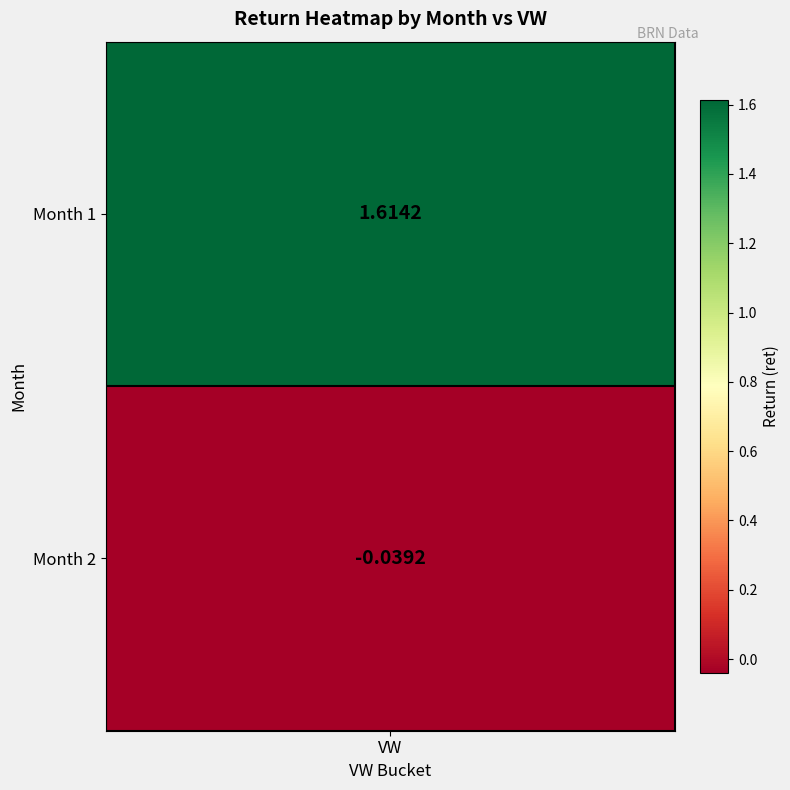

List the labels in order of value, largest first.

1, 2